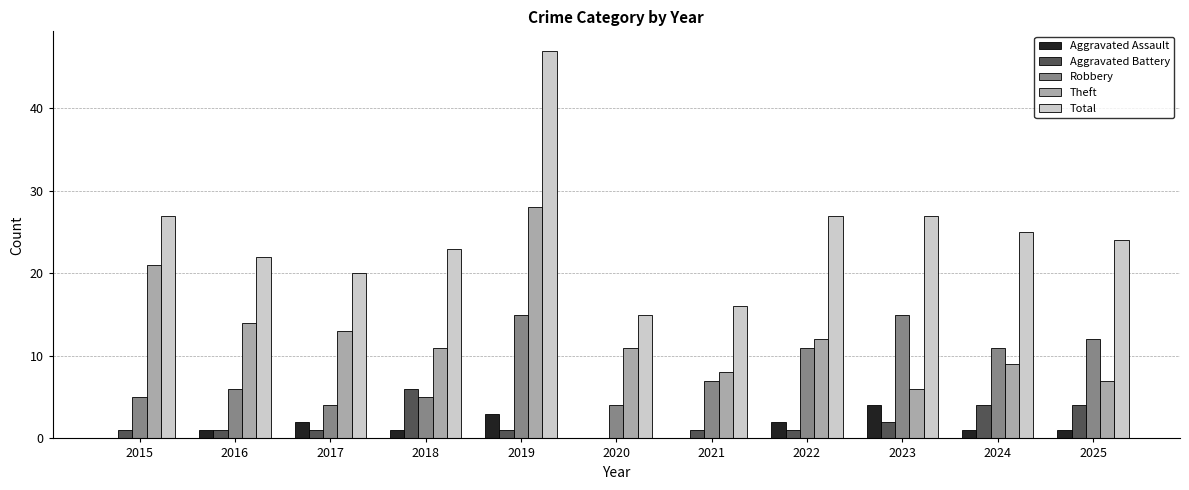

How many categories are shown in the chart?

11